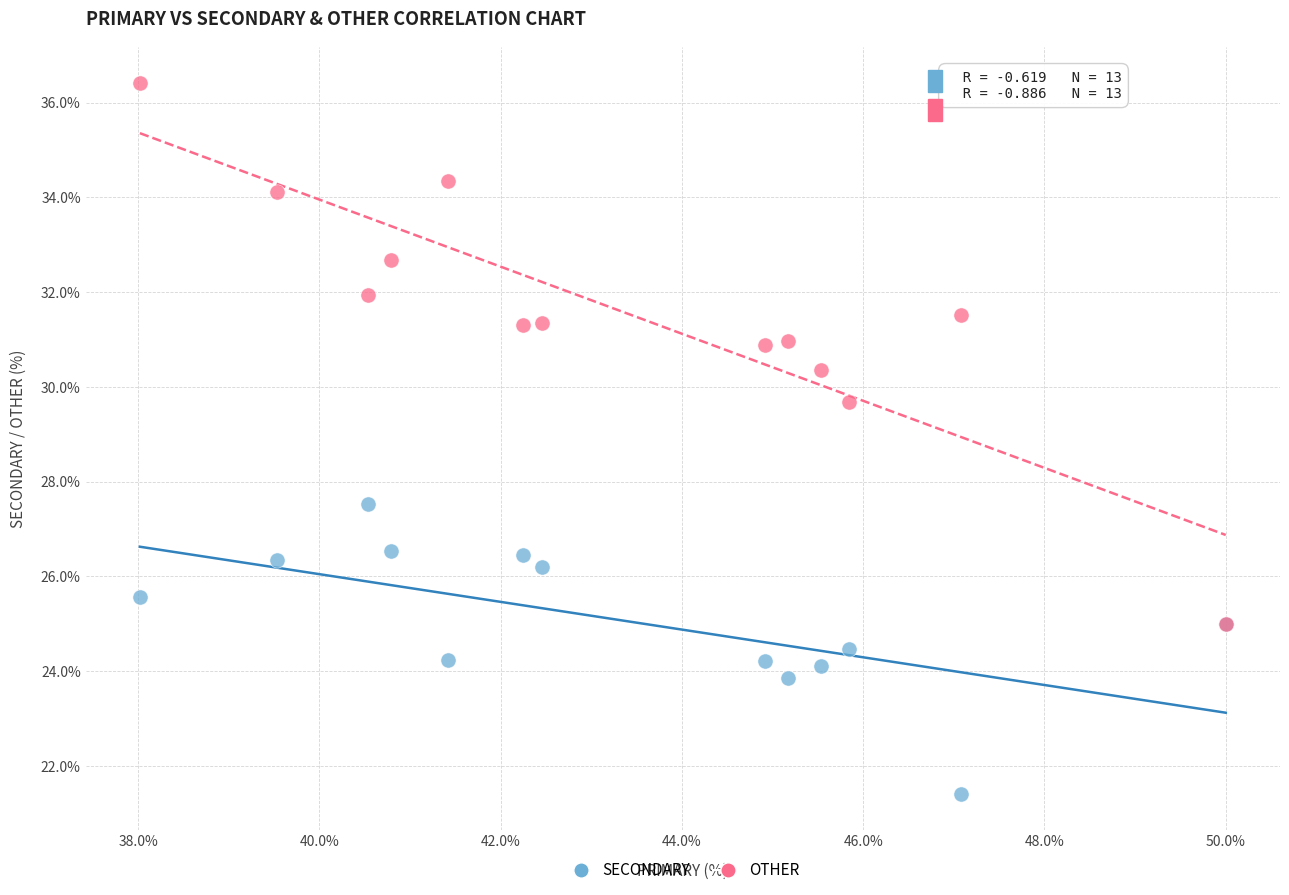

Which series has the widest spread of Y values?

OTHER